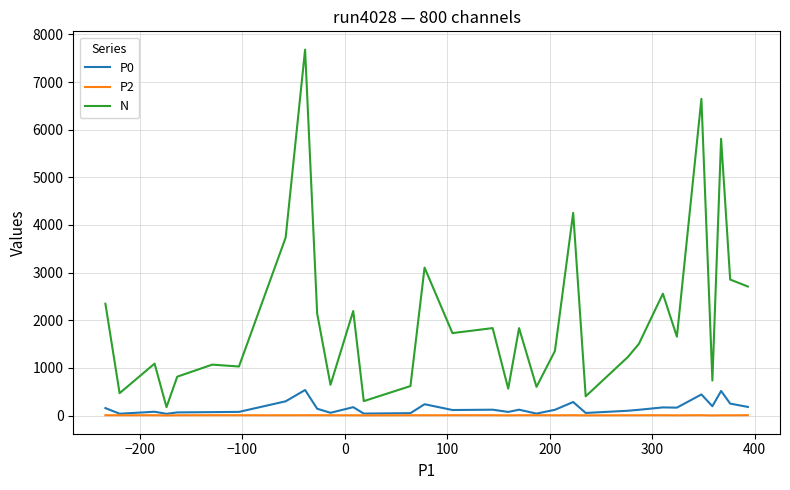

True or false: P2 and N cross at least once.

False